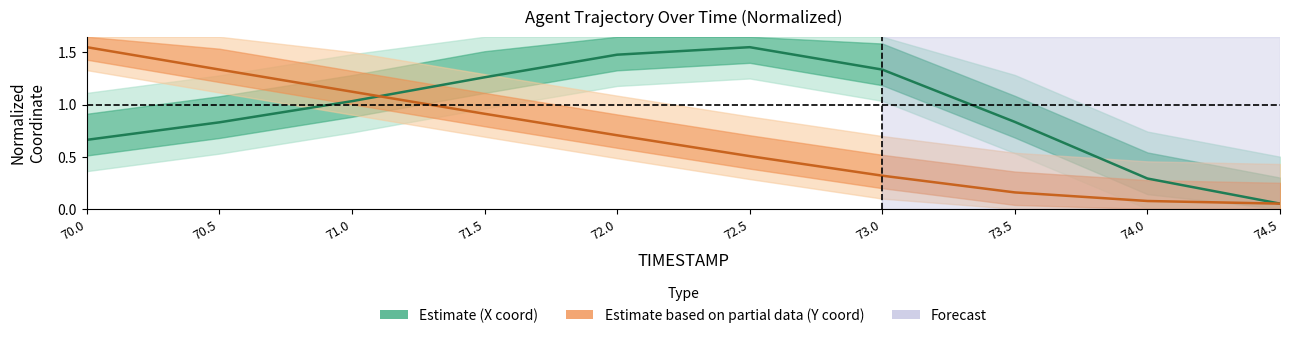

What is the maximum value shown in the chart?

1.6